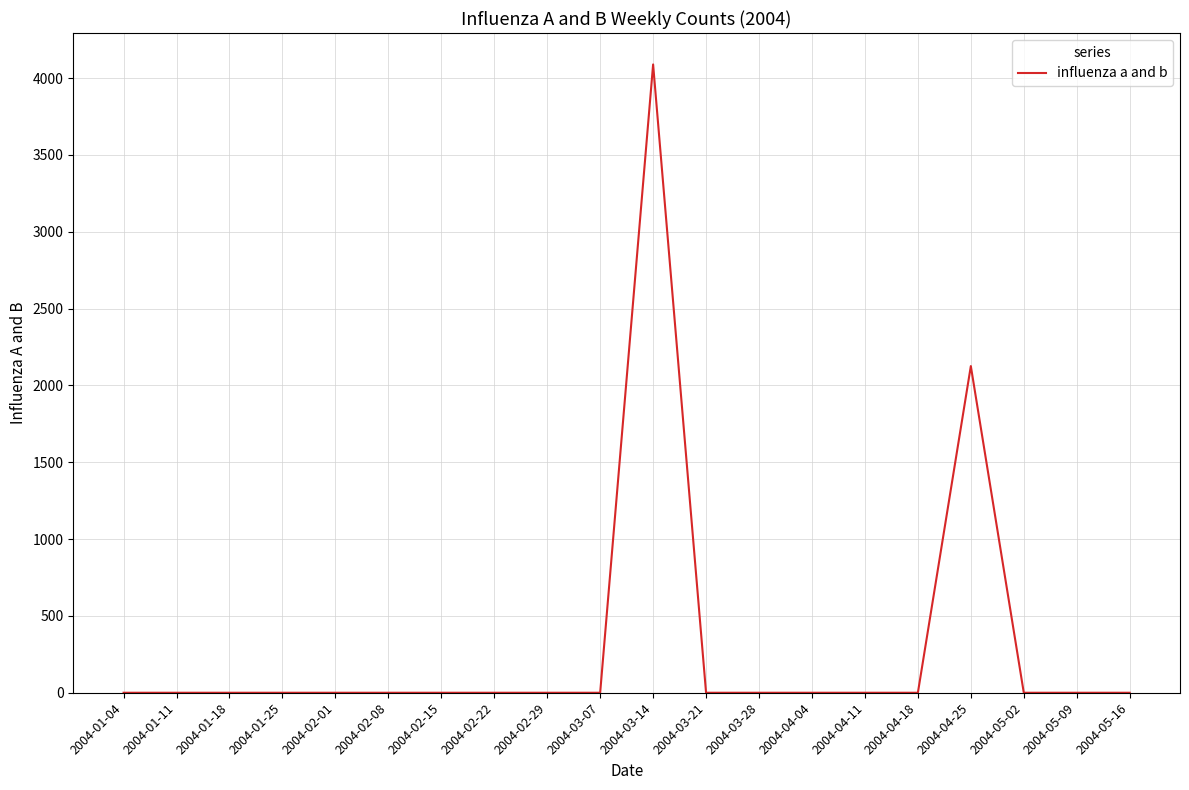

What is the change in value from 2004-03-14 to 2004-03-28?

-4088.5